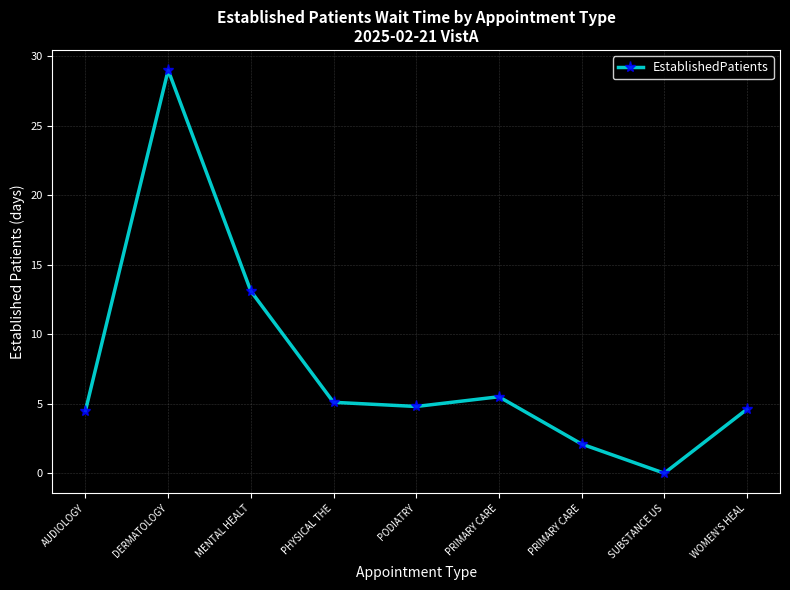

What is the label of the 7th point from the right?

MENTAL HEALT